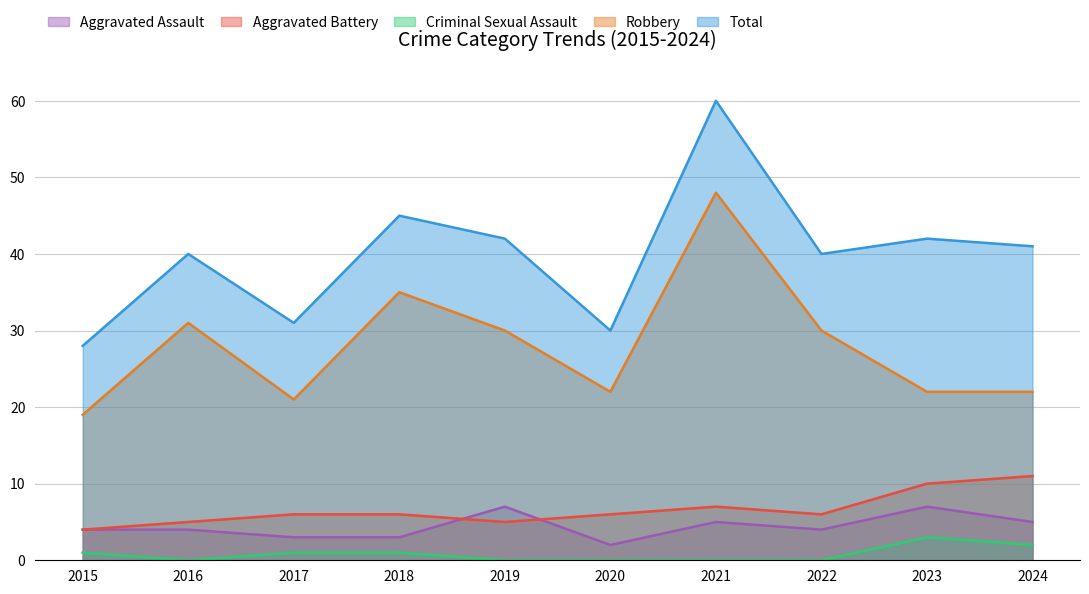

True or false: Criminal Sexual Assault and Aggravated Battery intersect in this chart.

False